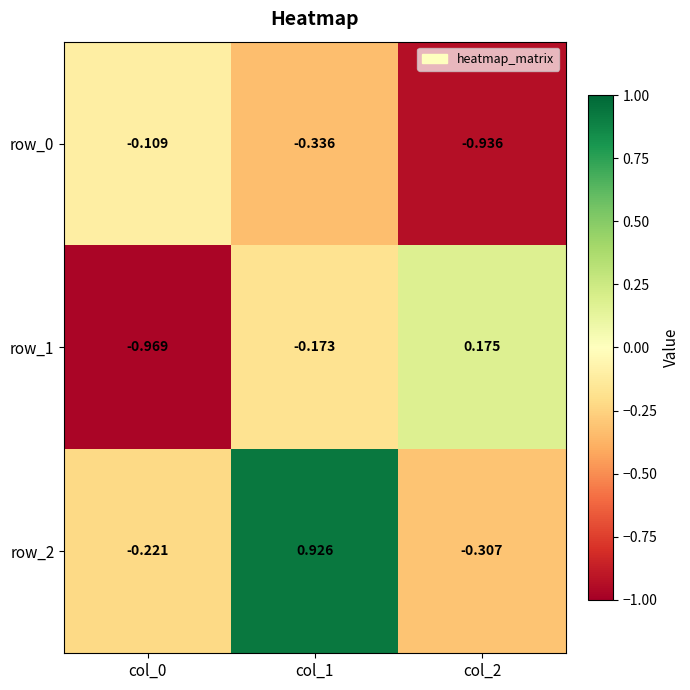

Which series has the largest range (max minus min)?

row_2